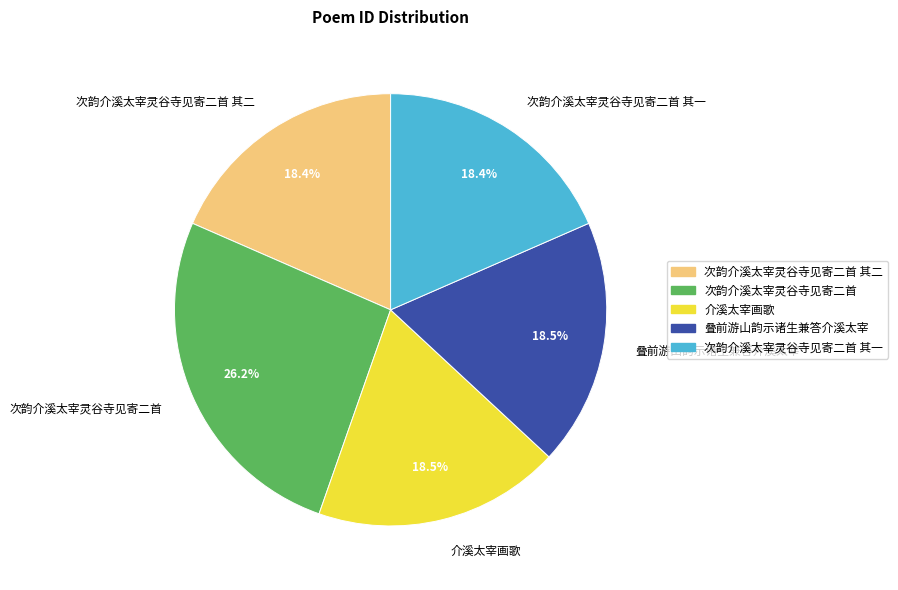

What is the largest slice in the pie chart?

次韵介溪太宰灵谷寺见寄二首